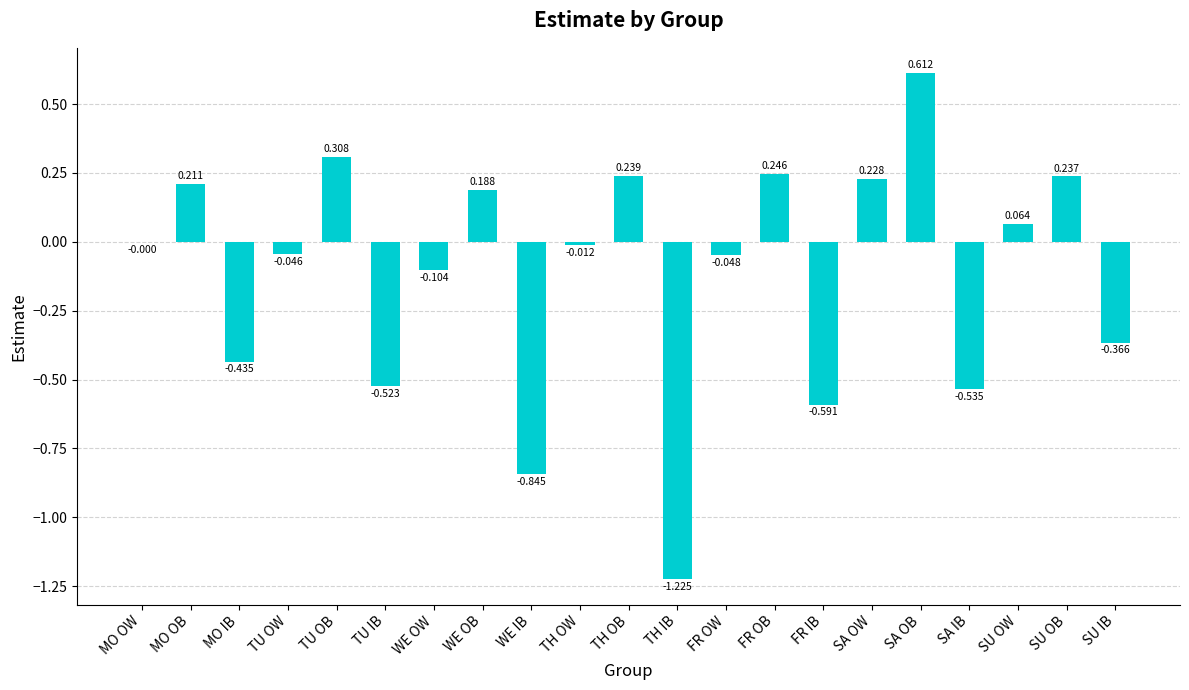

The value at TH OW is -0.0. True or false?

True